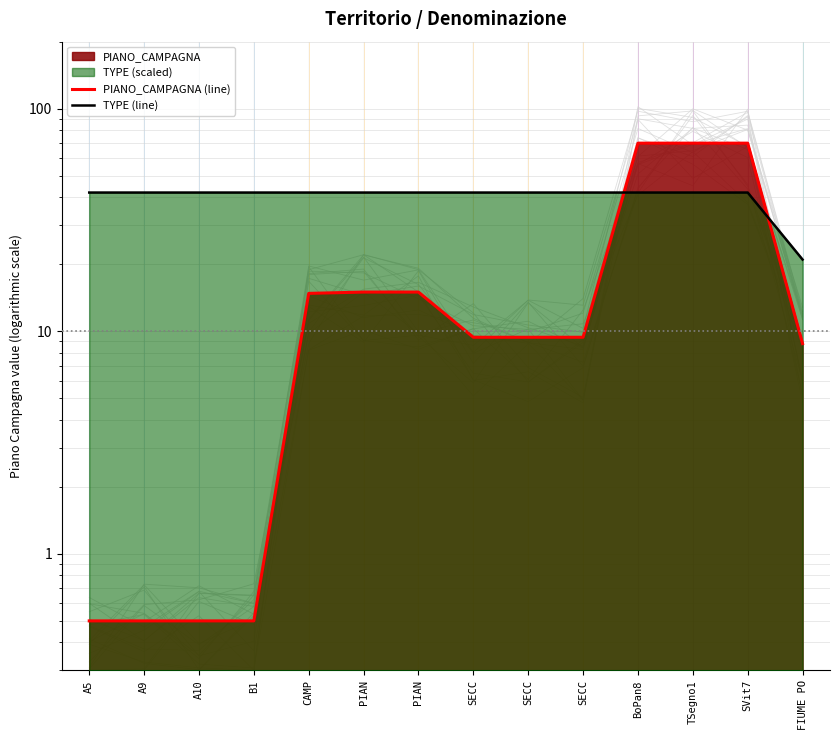

Reading right to left, extract all data points from this chart.

PIANO_CAMPAGNA (line): FIUME PO=8.8	SVit7=70.0	TSegno1=70.0	BoPan8=70.0	SECC=9.4	SECC=9.4	SECC=9.4	PIAN=15.0	PIAN=15.0	CAMP=14.8	B1=0.5	A10=0.5	A9=0.5	A5=0.5
TYPE (line): FIUME PO=21.0	SVit7=42.0	TSegno1=42.0	BoPan8=42.0	SECC=42.0	SECC=42.0	SECC=42.0	PIAN=42.0	PIAN=42.0	CAMP=42.0	B1=42.0	A10=42.0	A9=42.0	A5=42.0